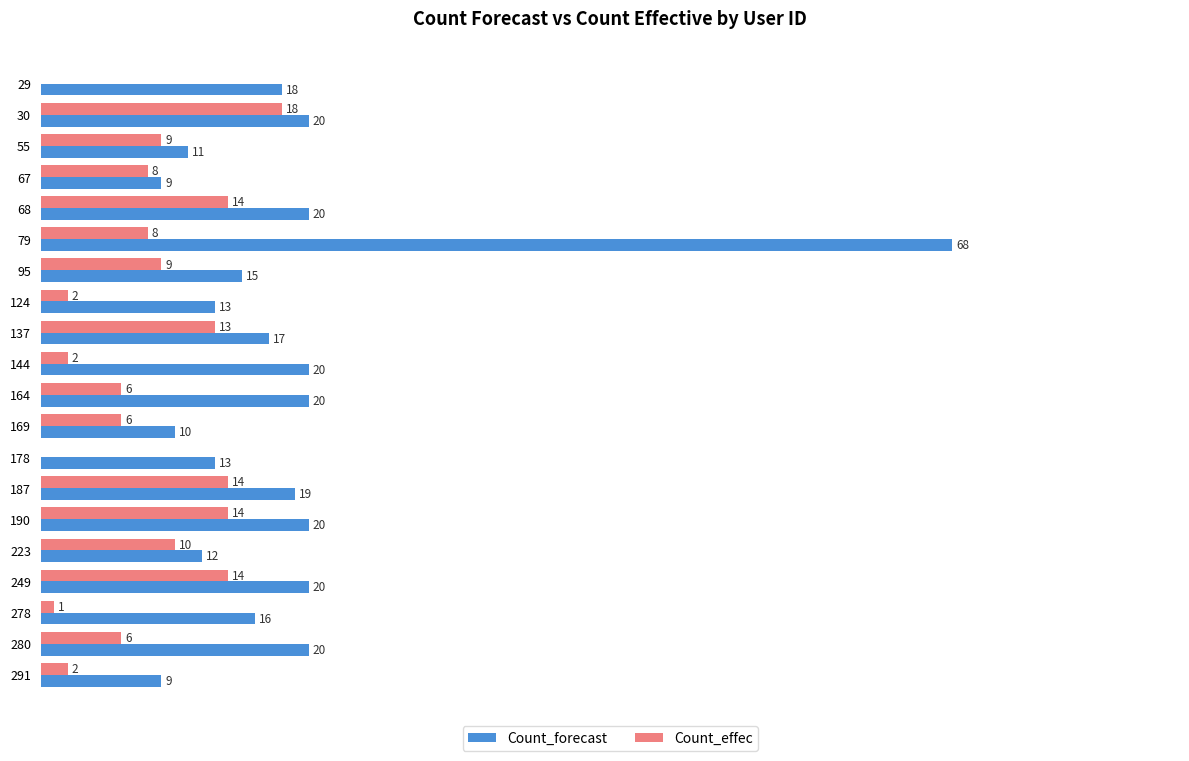

Which series has the largest total across all categories?

Count_forecast